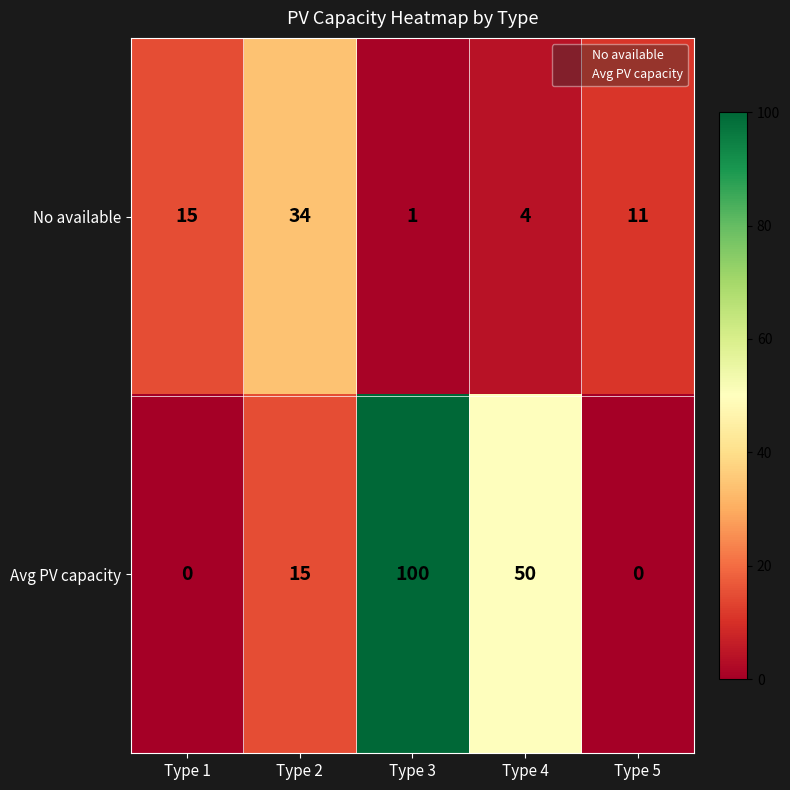

How many values in Avg PV capacity are above zero?

3